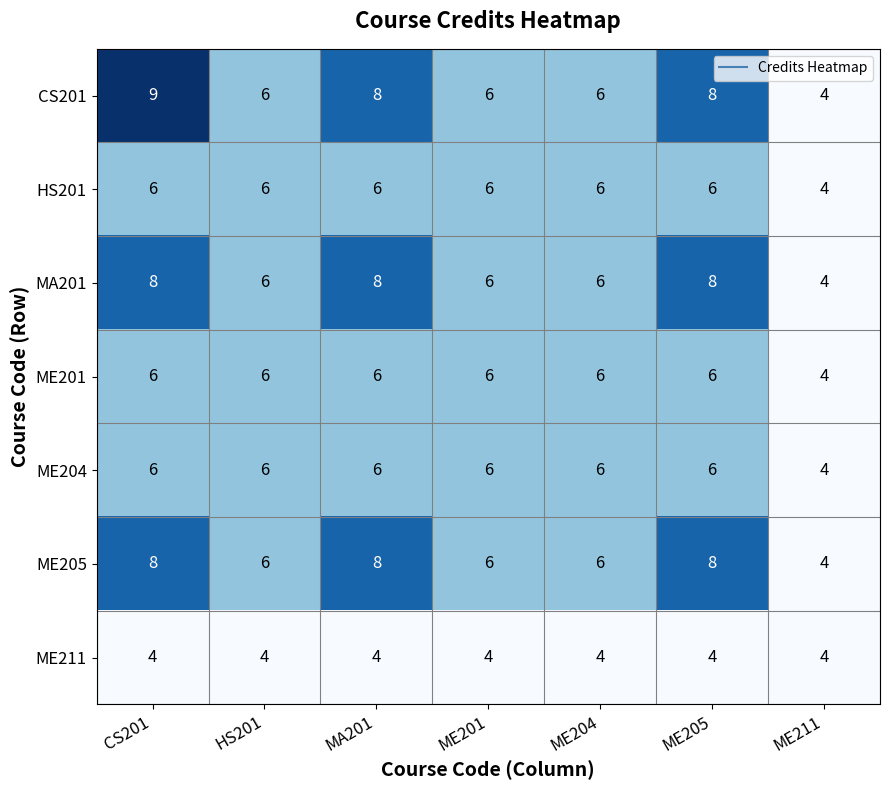

Which series has the widest spread of values?

CS201